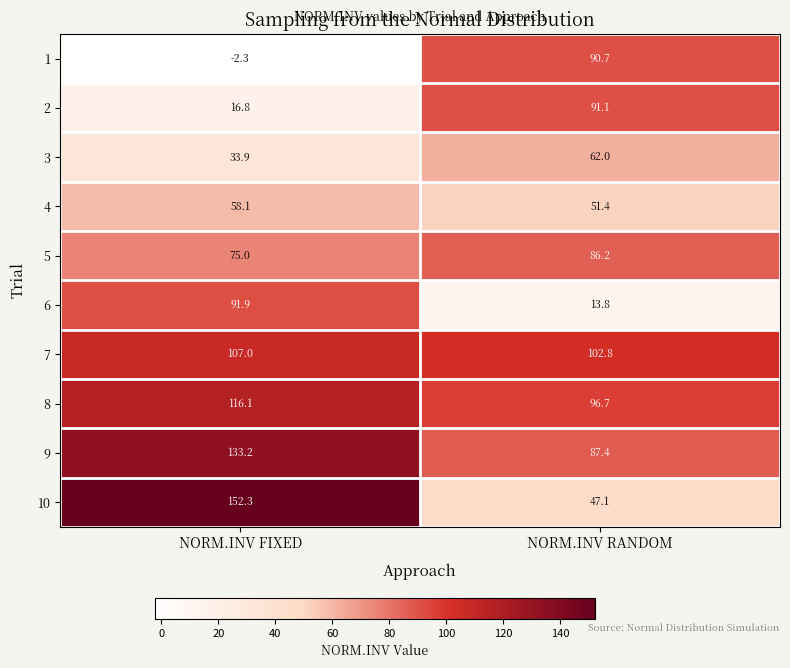

What is the difference between the maximum and minimum values in the 10 series?

105.2